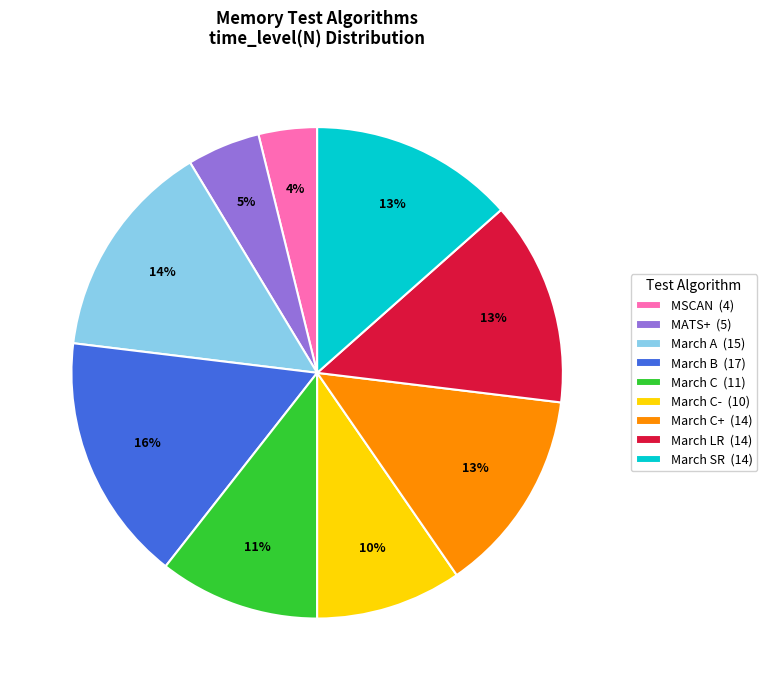

Is the sum of MATS+ (5) and March B (17) greater than half?

No